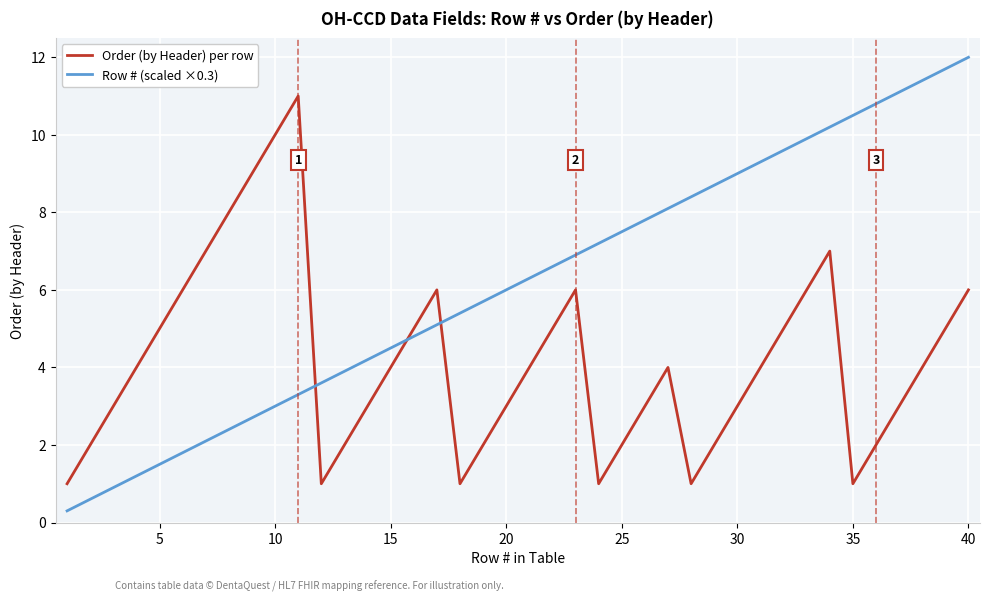

What is the greatest value displayed?

12.0